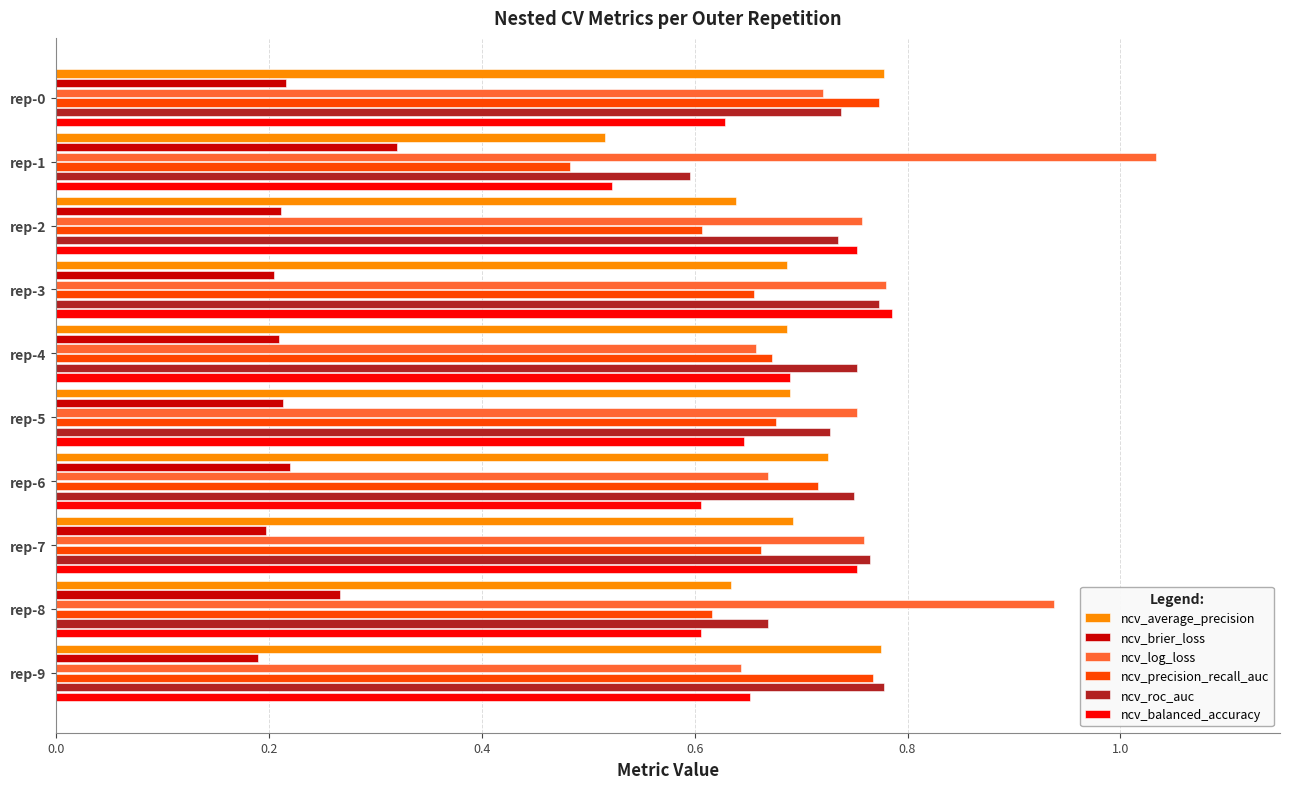

Count the ncv_brier_loss values in the range 0 to 1.

10